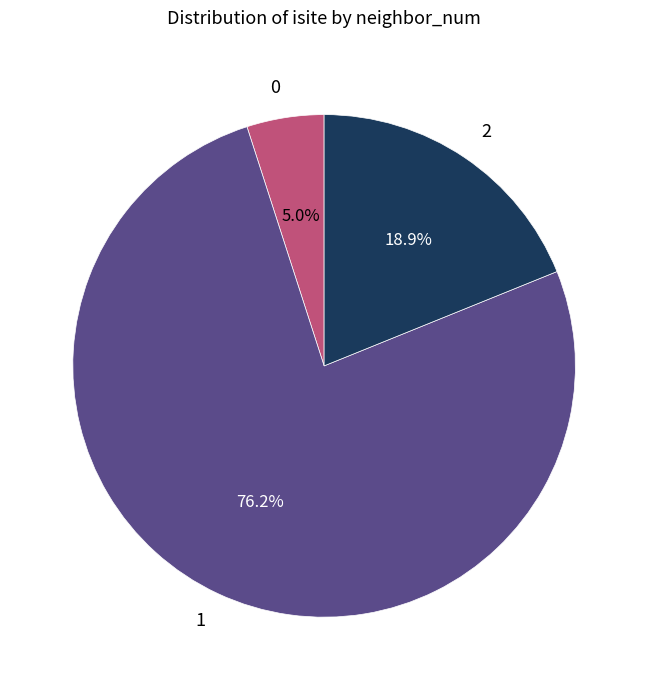

Is there a majority slice in this chart?

Yes